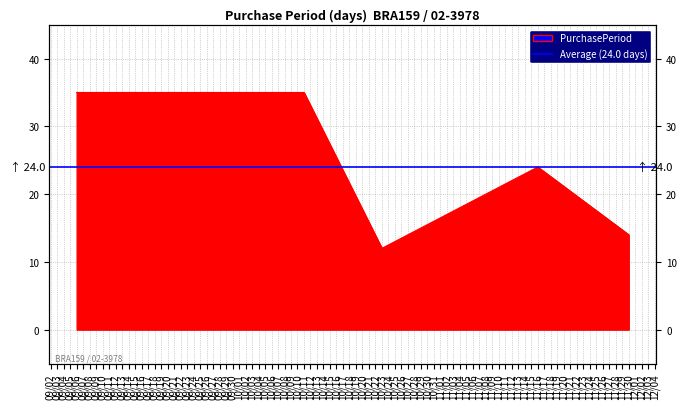

List the labels in order of value, smallest first.

10/23, 11/30, 11/16, 09/06, 10/11